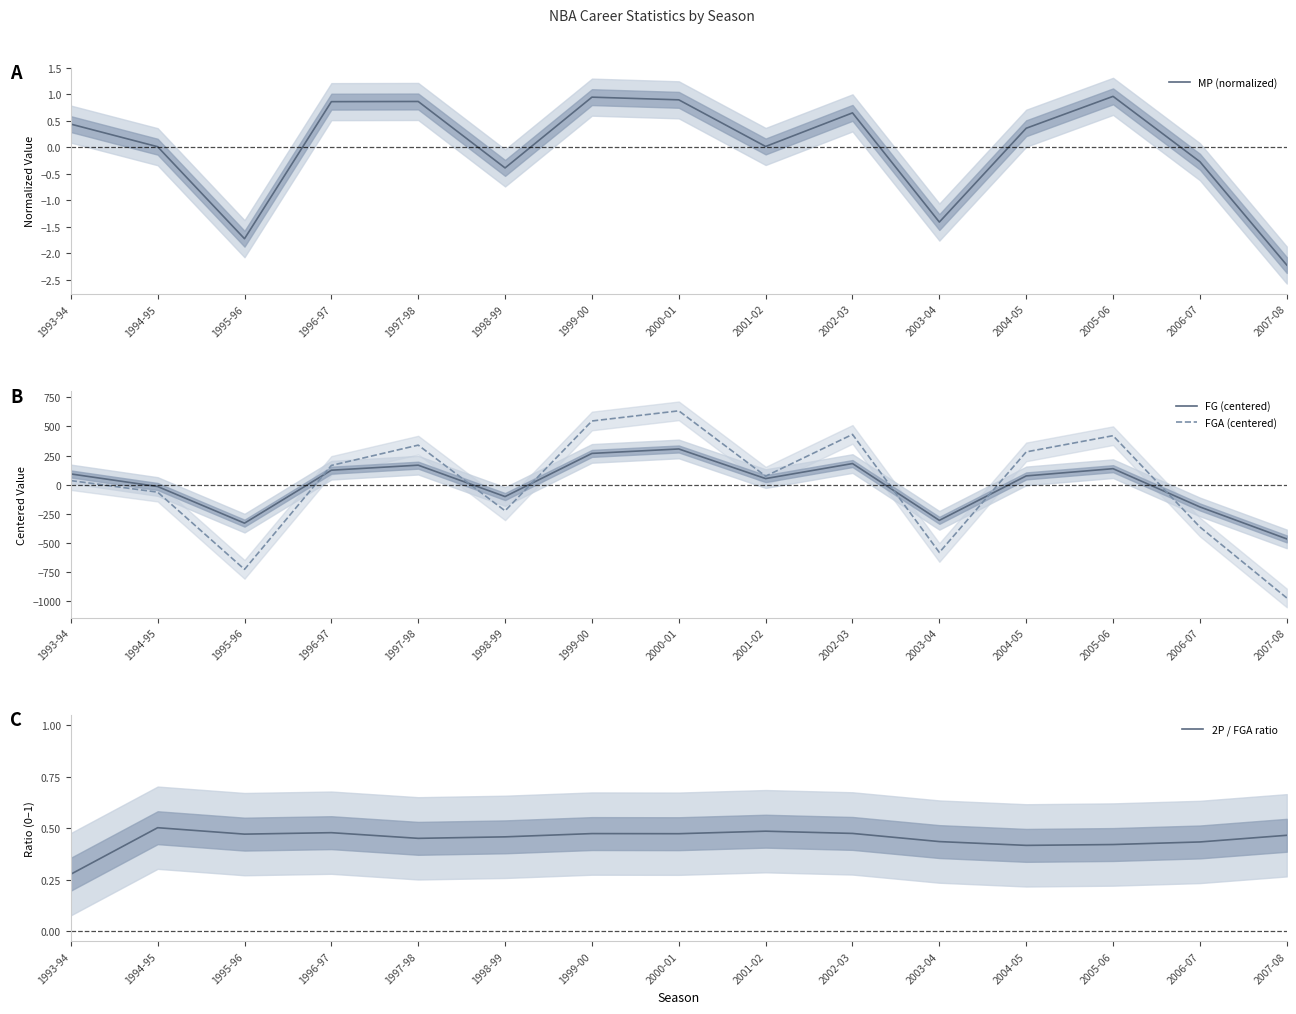

Which series has the largest total across all categories?

2P / FGA ratio